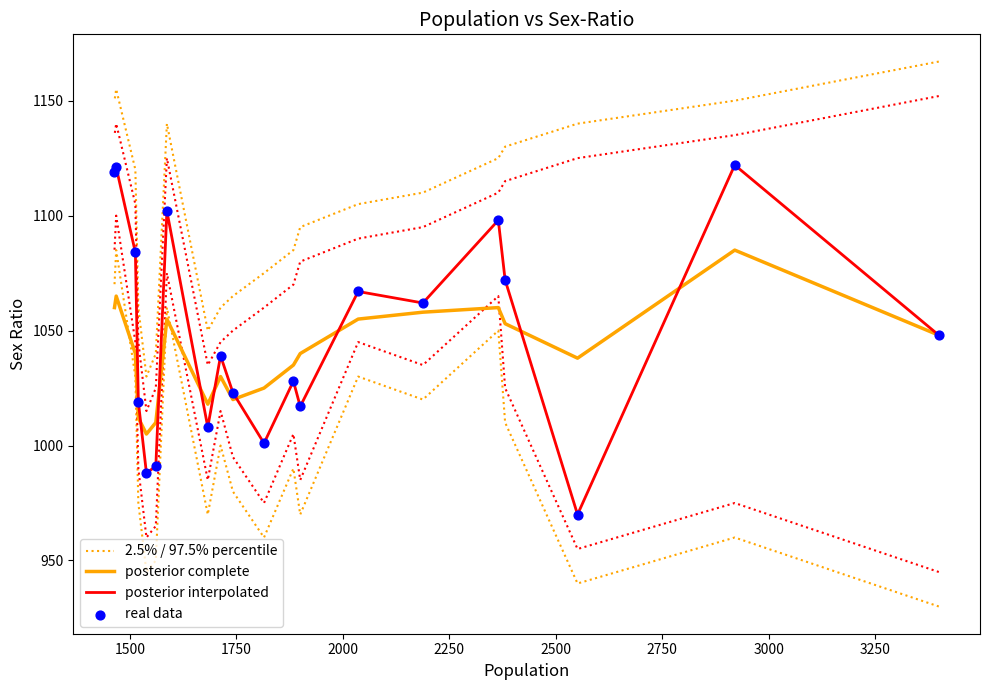

Which series reaches the maximum Y coordinate?

2.5% / 97.5% percentile